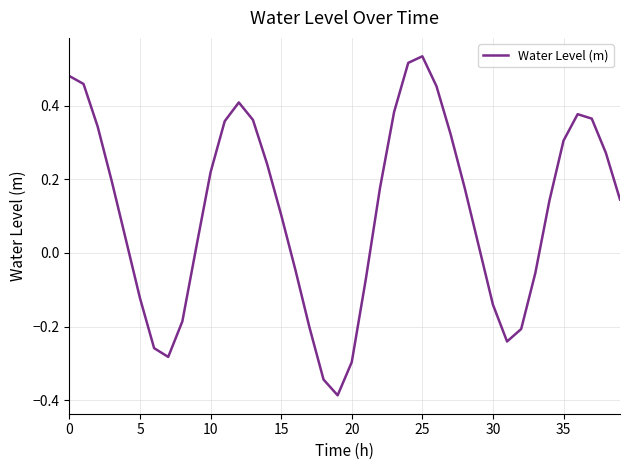

How many lines are shown in the chart?

1